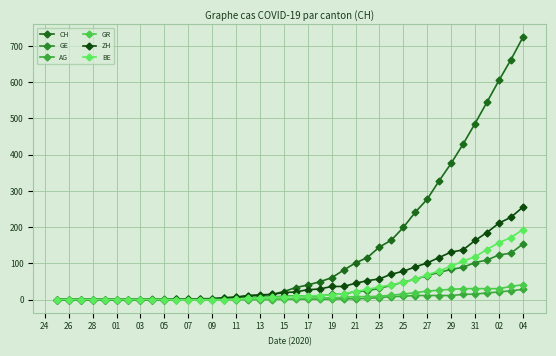

How many lines are shown in the chart?

6